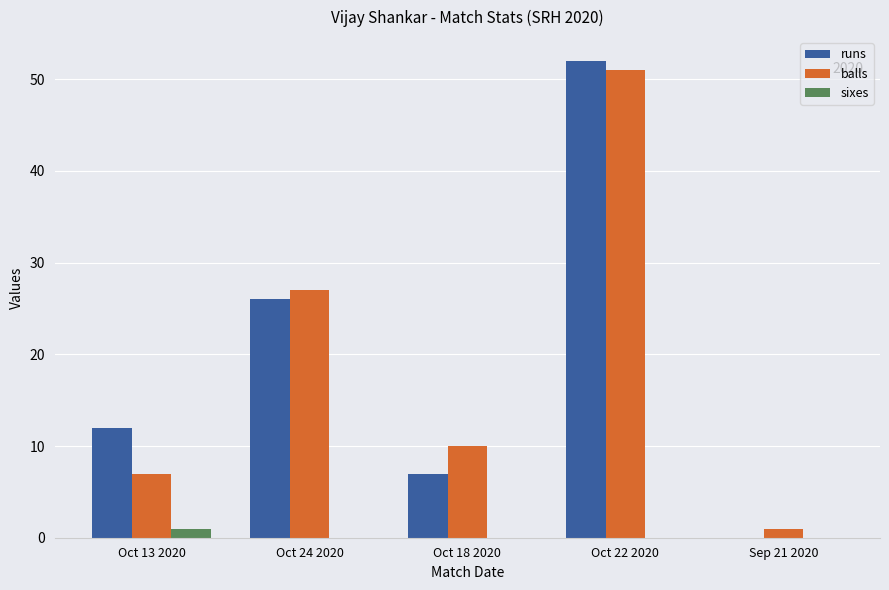

Reading left to right, extract all data points from this chart.

runs: Oct 13 2020=12	Oct 24 2020=26	Oct 18 2020=7	Oct 22 2020=52	Sep 21 2020=0
balls: Oct 13 2020=7	Oct 24 2020=27	Oct 18 2020=10	Oct 22 2020=51	Sep 21 2020=1
sixes: Oct 13 2020=1	Oct 24 2020=0	Oct 18 2020=0	Oct 22 2020=0	Sep 21 2020=0